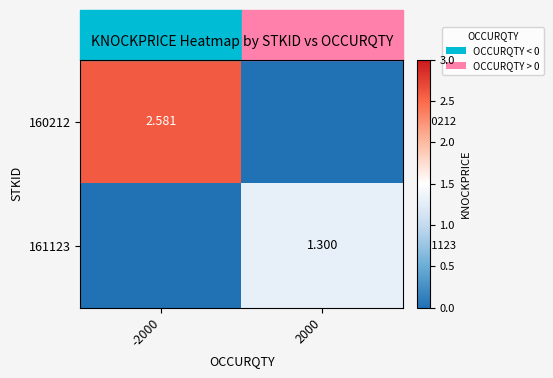

Between -2000 and 2000, which series saw the biggest shift?

160212